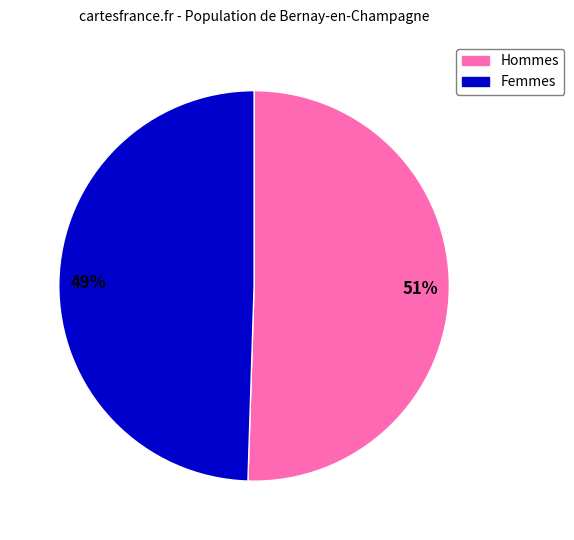

How many segments does this pie chart have?

2